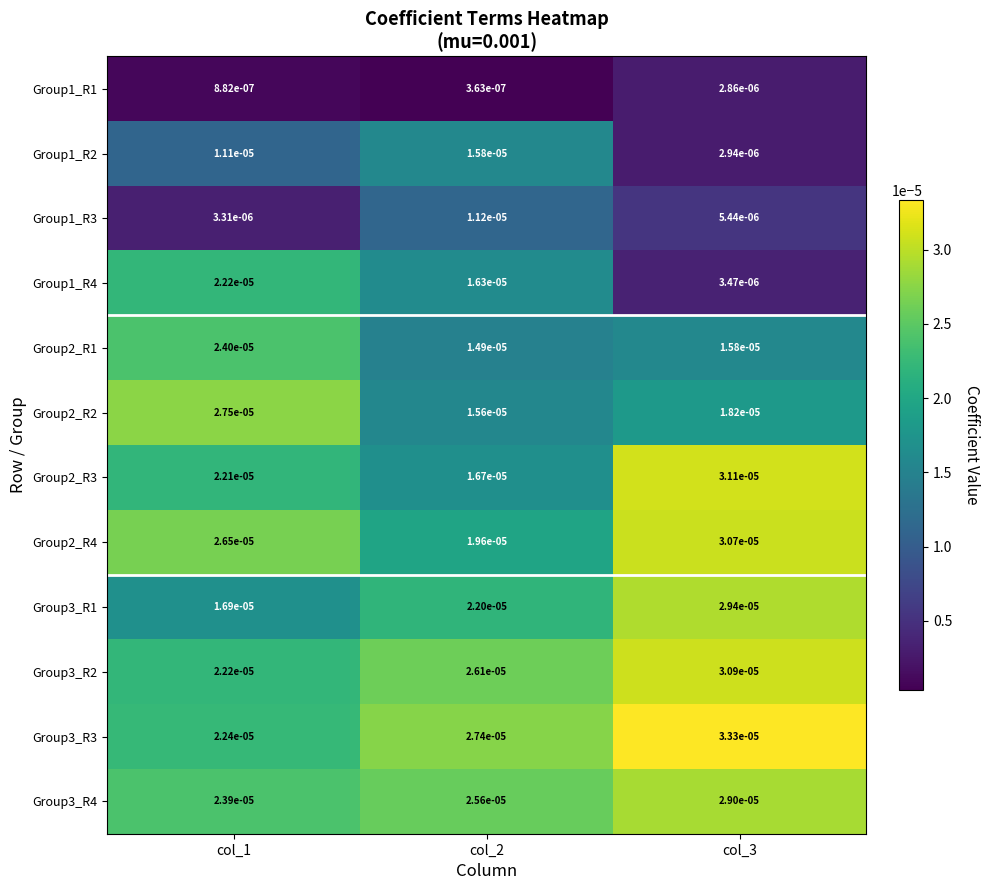

Is the value of Group3_R2 at col_2 greater than the value of Group2_R3 at col_1?

Yes